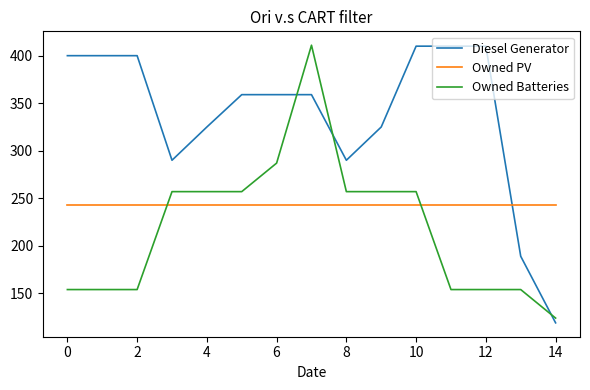

List the series in order of their overall mean, highest first.

Diesel Generator, Owned PV, Owned Batteries